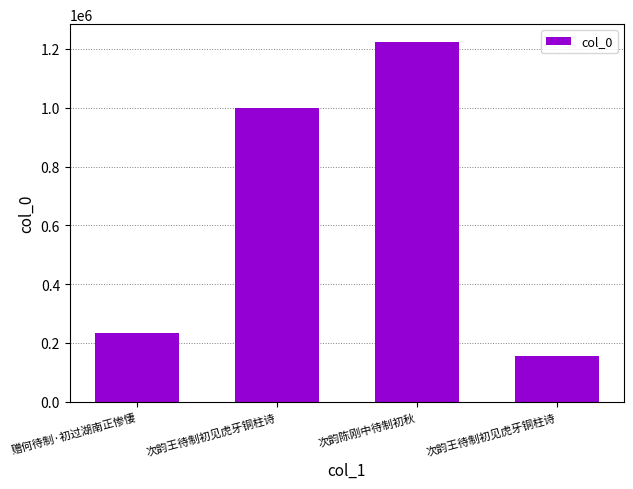

At which label is the value closest to 689403?

次韵王待制初见虎牙铜柱诗